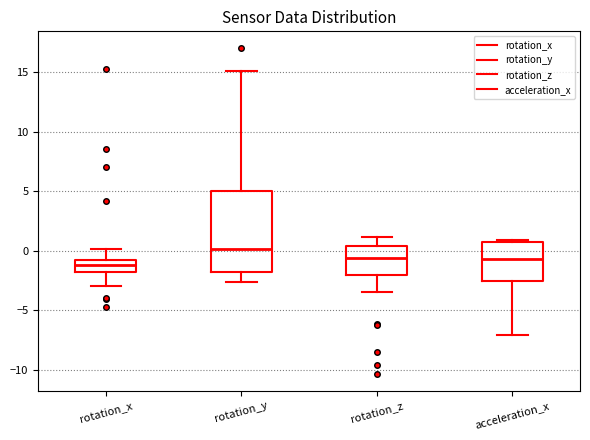

Where does the upper whisker of the box for rotation_y end on the y-axis? The values are not printed on the chart, so give them approximately, as read against the axis.

15.0